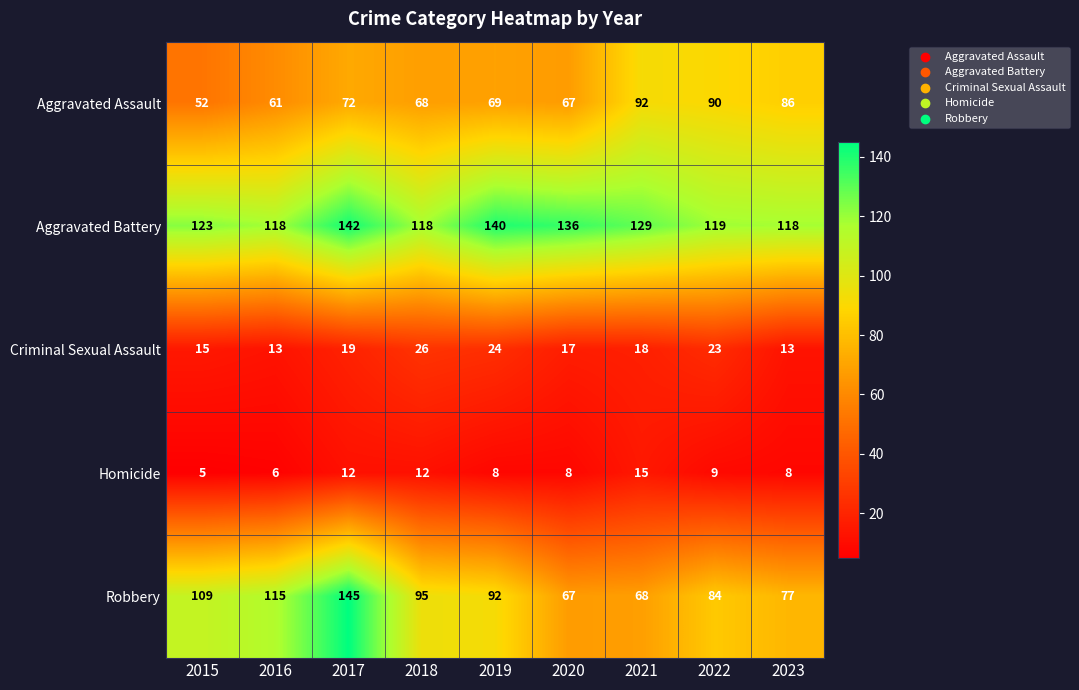

The value of Aggravated Assault at 2015 is 52. True or false?

True